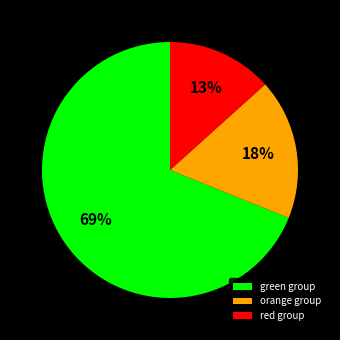

Is it true that green group is 80% of the pie?

False